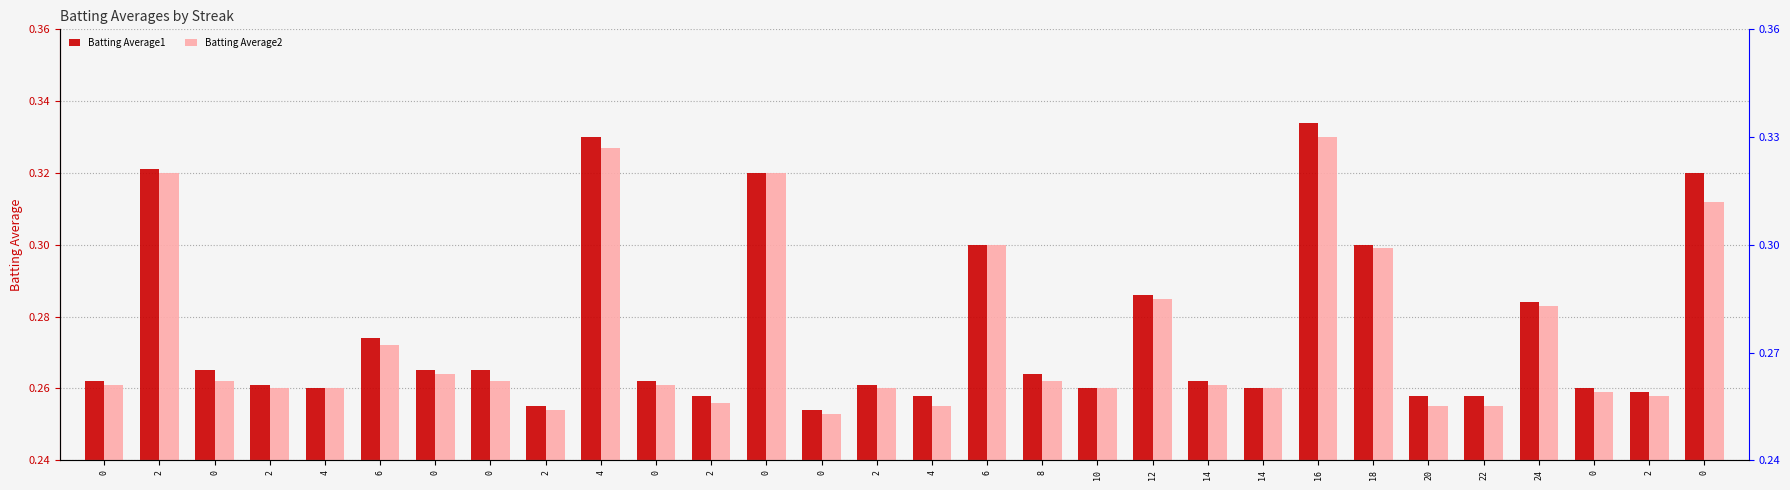

What is the value of the Batting Average2 bar at the 22nd from the left?

0.3